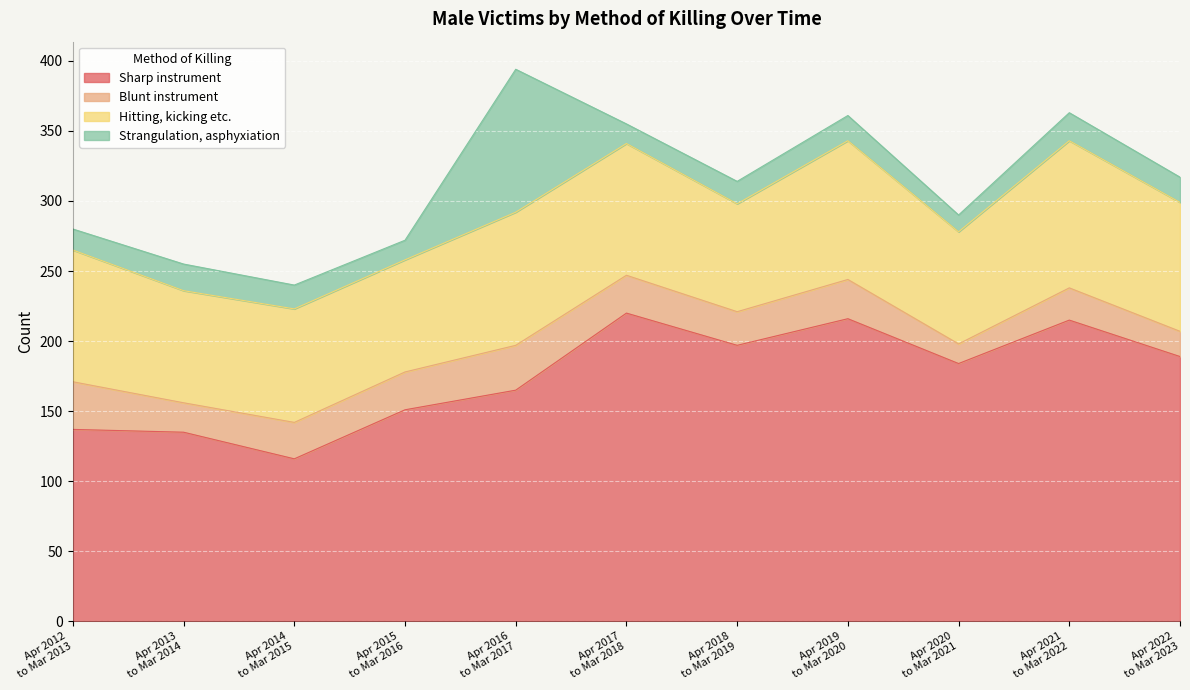

List the series in order of their peak value, lowest first.

Blunt instrument, Strangulation, asphyxiation, Hitting, kicking etc., Sharp instrument